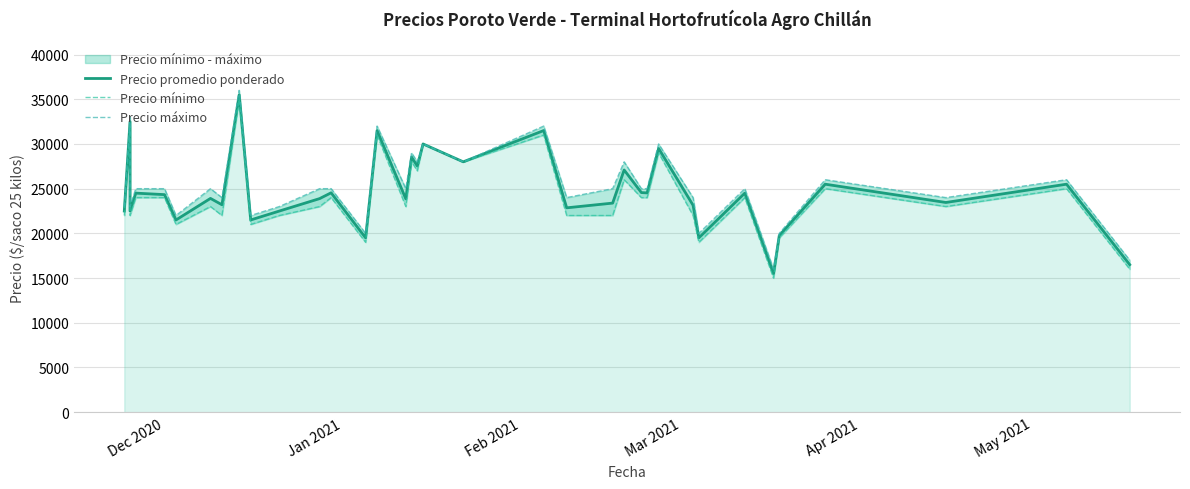

What is the lowest value of the Precio mínimo series?

15000